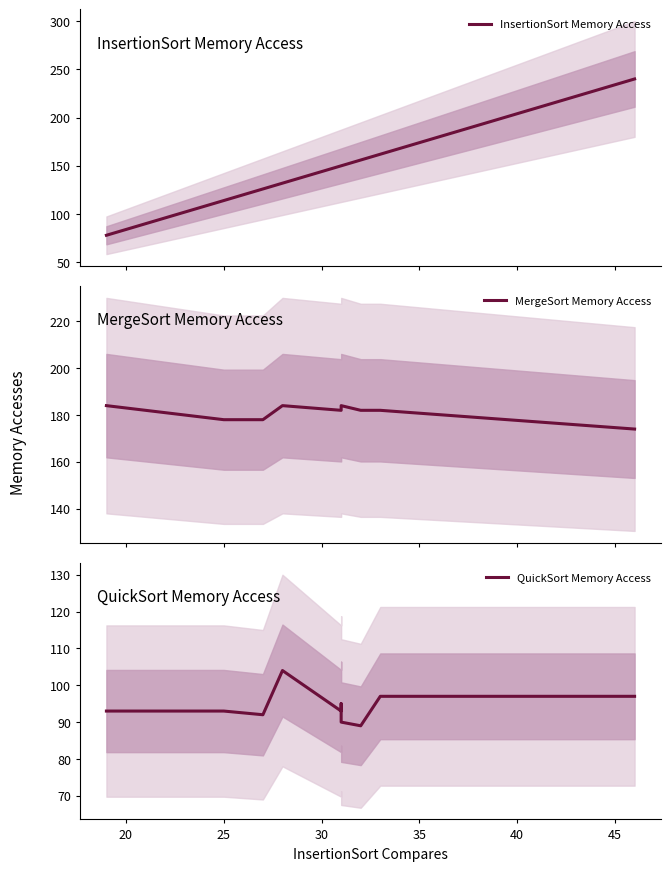

What is the difference between the second highest and second lowest values in the InsertionSort Memory Access series?

48